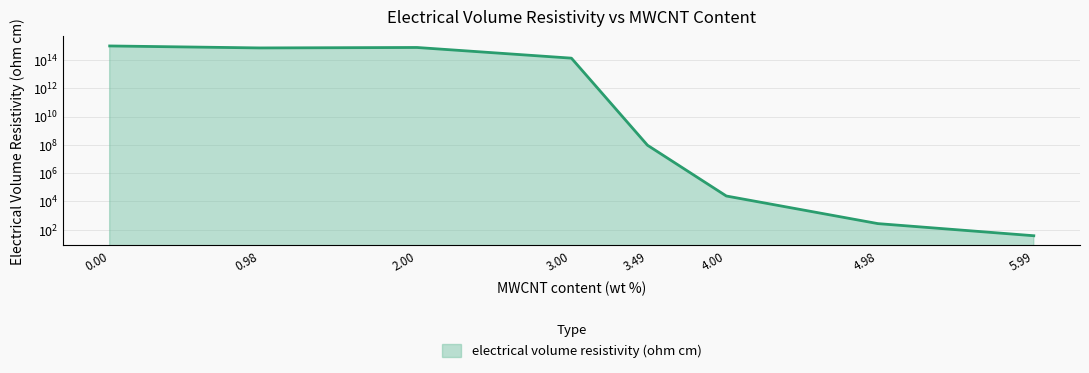

How many lines are shown in the chart?

1